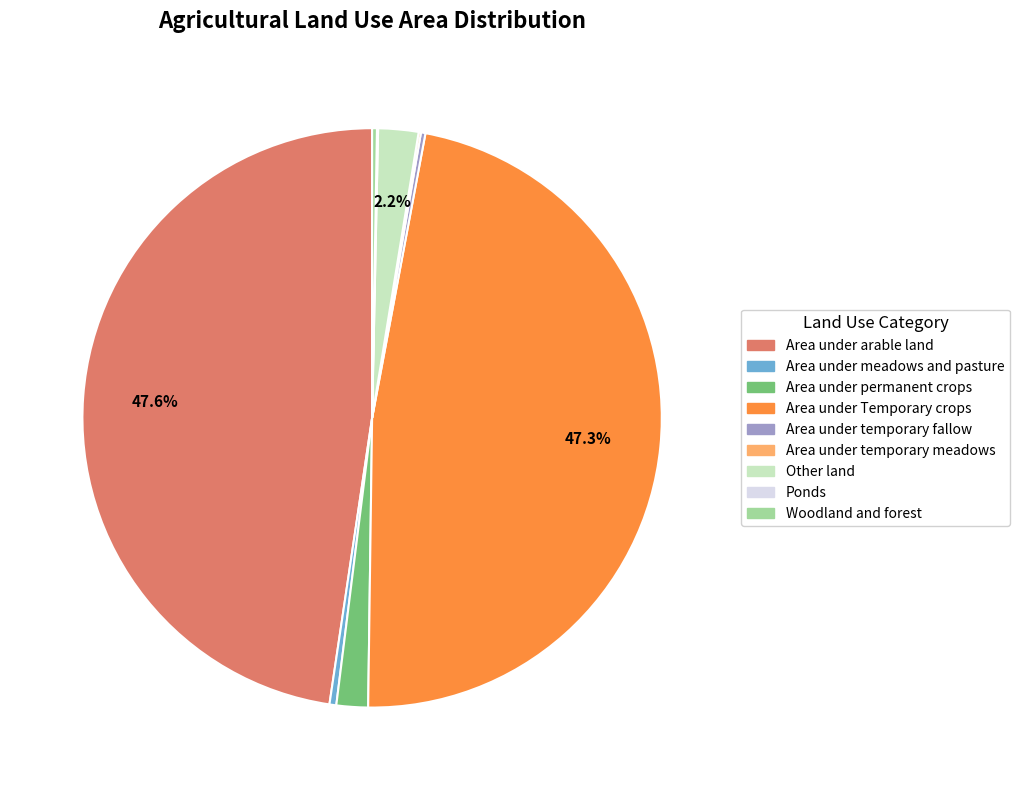

The Area under arable land slice represents 48% of the pie. True or false?

True